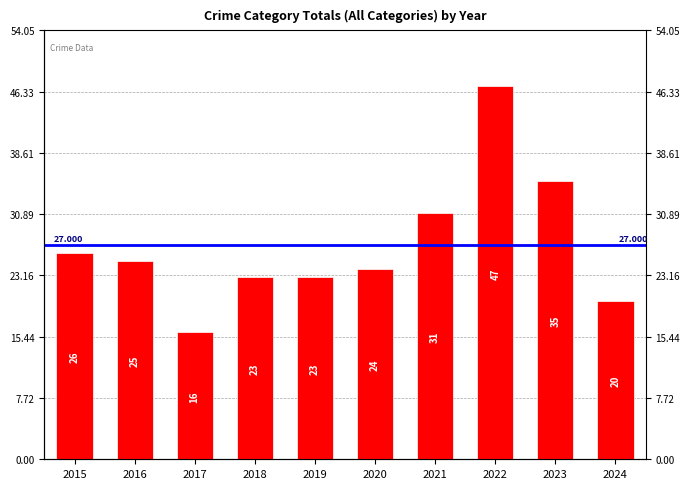

The chart shows a value of 68 at 2022. True or false?

False